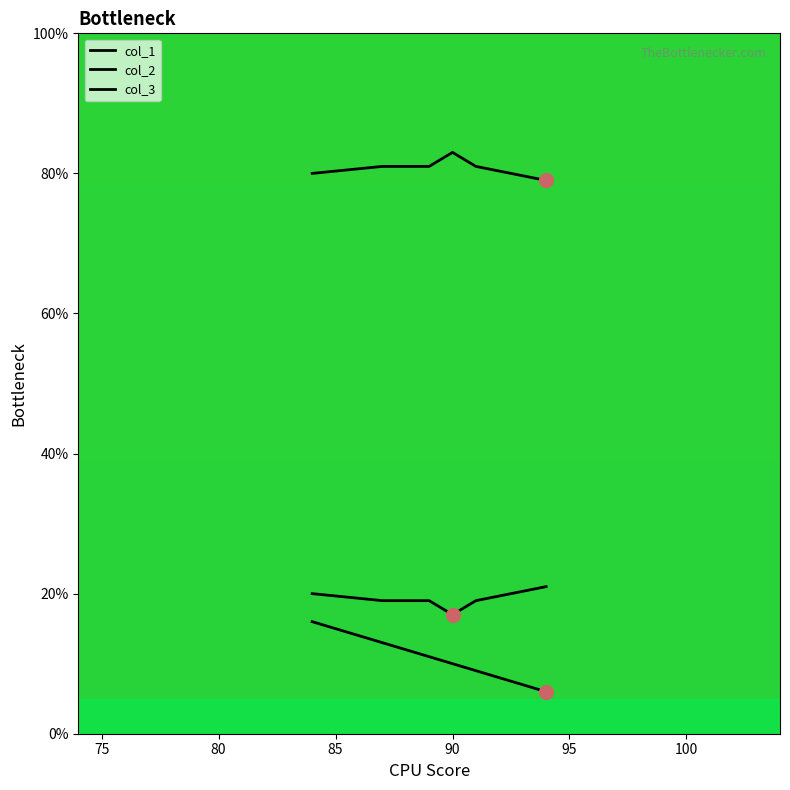

Does the chart have visible grid lines?

No